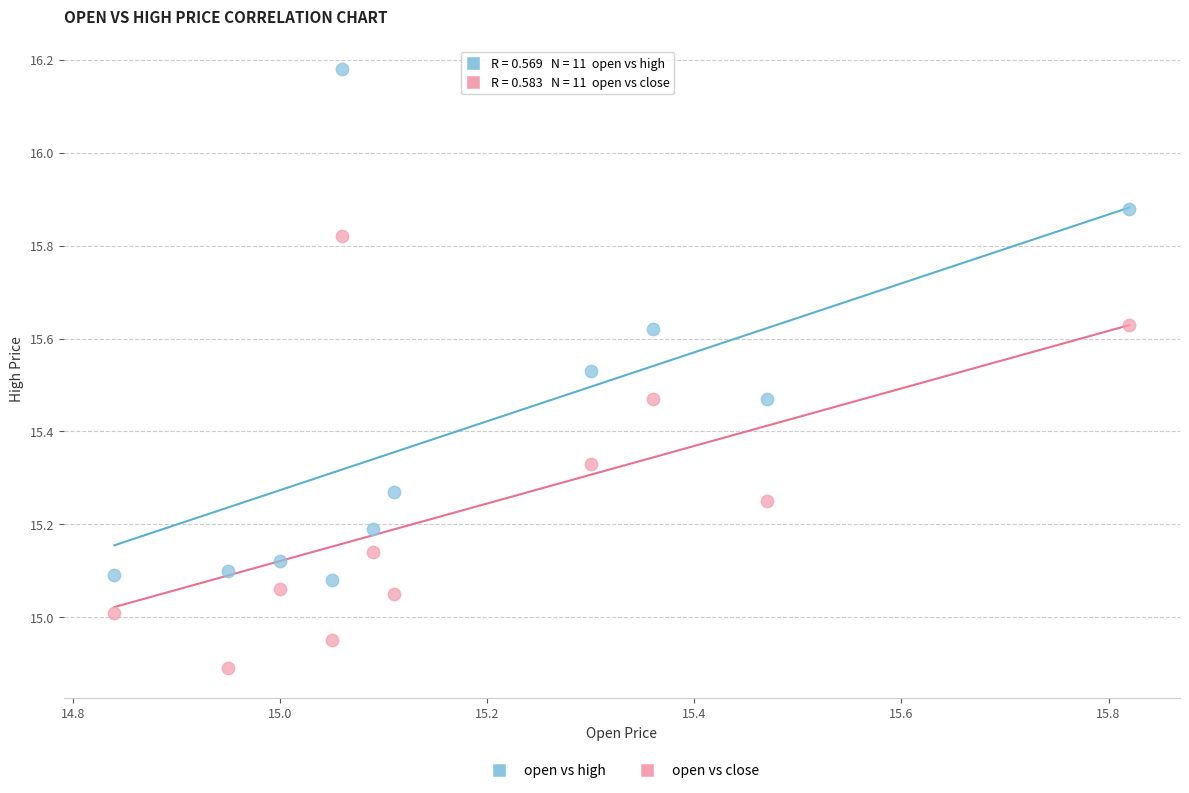

Which series contains the highest Y value?

open vs high